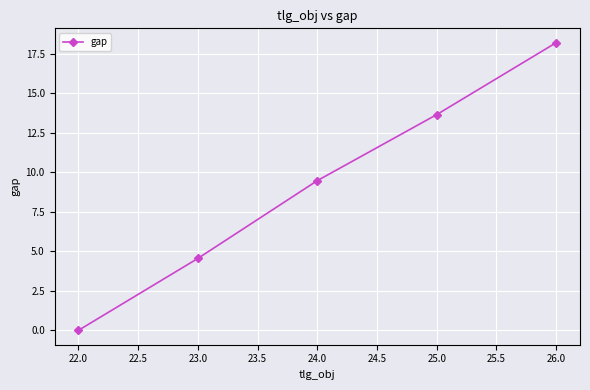

Approximately how many times larger is the value at 24.0 compared to 25.0?

0.7